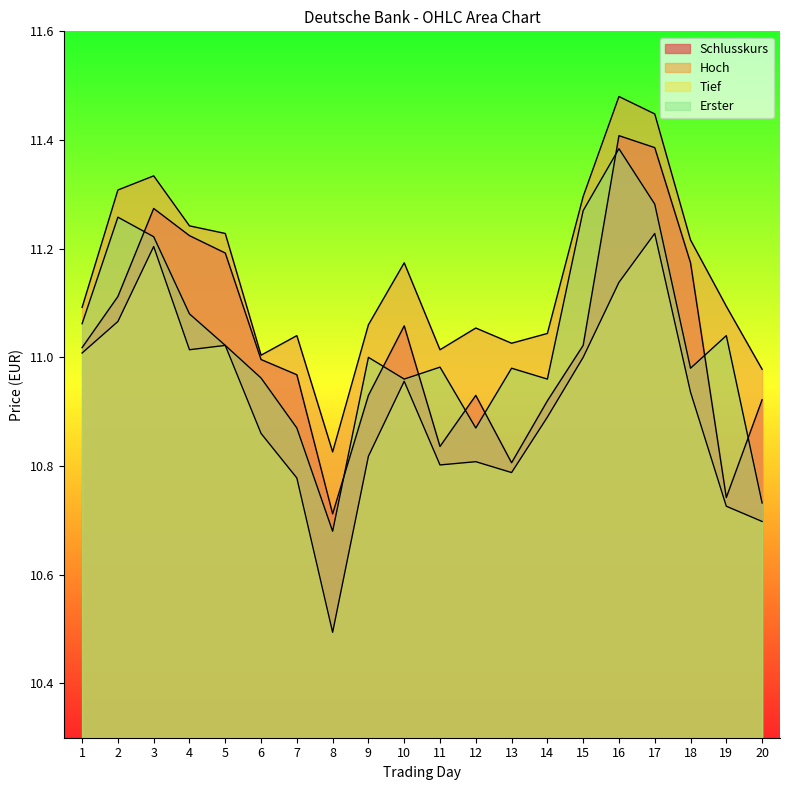

Reading left to right, list all the values displayed in this chart.

Schlusskurs: 11.0	11.1	11.3	11.2	11.2	11.0	11.0	10.7	10.9	11.1	10.8	10.9	10.8	10.9	11.0	11.4	11.4	11.2	10.7	10.9
Hoch: 11.1	11.3	11.3	11.2	11.2	11.0	11.0	10.8	11.1	11.2	11.0	11.1	11.0	11.0	11.3	11.5	11.4	11.2	11.1	11.0
Tief: 11.0	11.1	11.2	11.0	11.0	10.9	10.8	10.5	10.8	11.0	10.8	10.8	10.8	10.9	11.0	11.1	11.2	10.9	10.7	10.7
Erster: 11.1	11.3	11.2	11.1	11.0	11.0	10.9	10.7	11.0	11.0	11.0	10.9	11.0	11.0	11.3	11.4	11.3	11.0	11.0	10.7